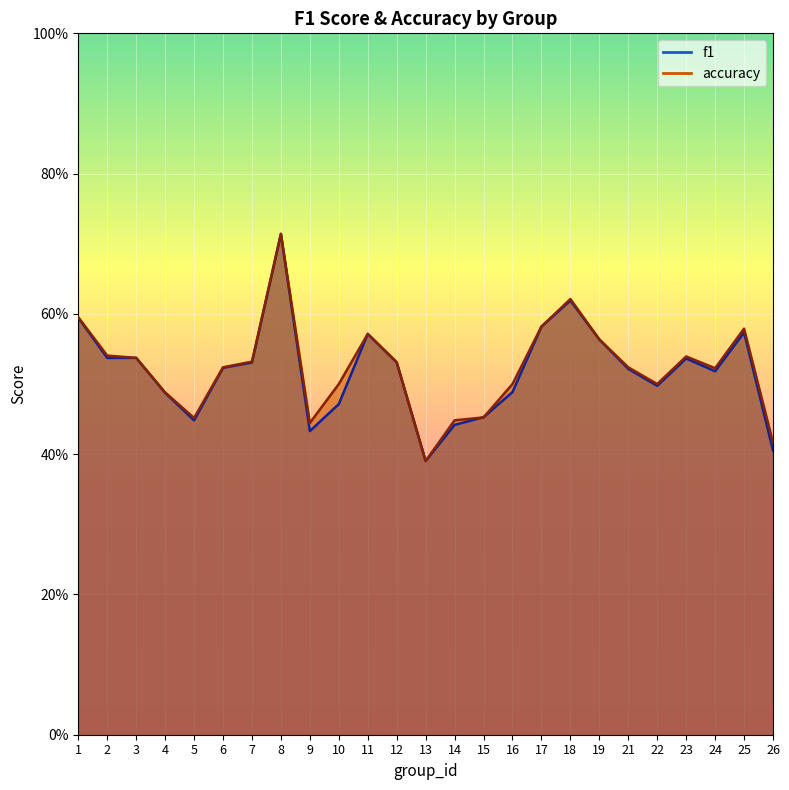

Is it true that f1 equals 0.5 at 4?

True